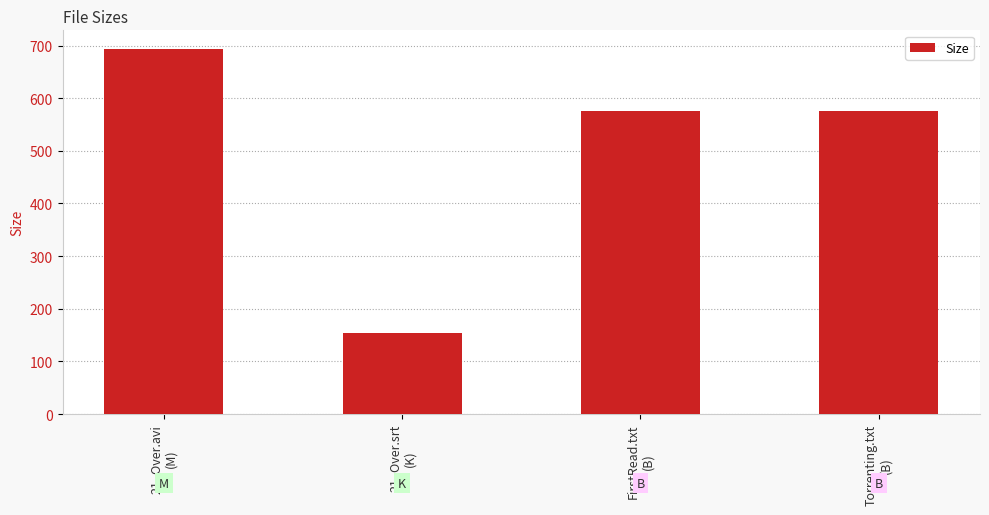

What is the label of the 4th bar from the right?

21_Over.avi
(M)